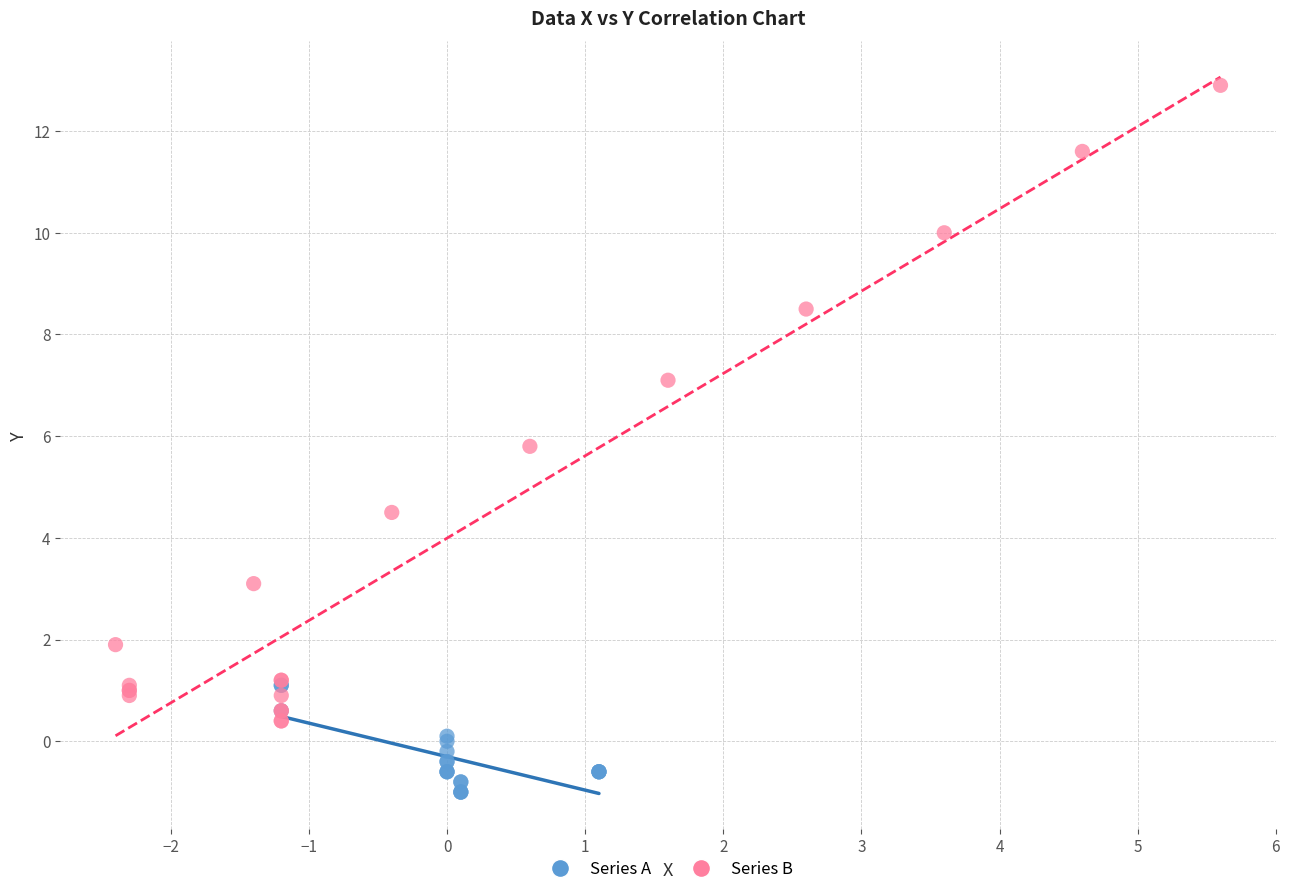

Which series has the largest Y range (max minus min)?

Series B